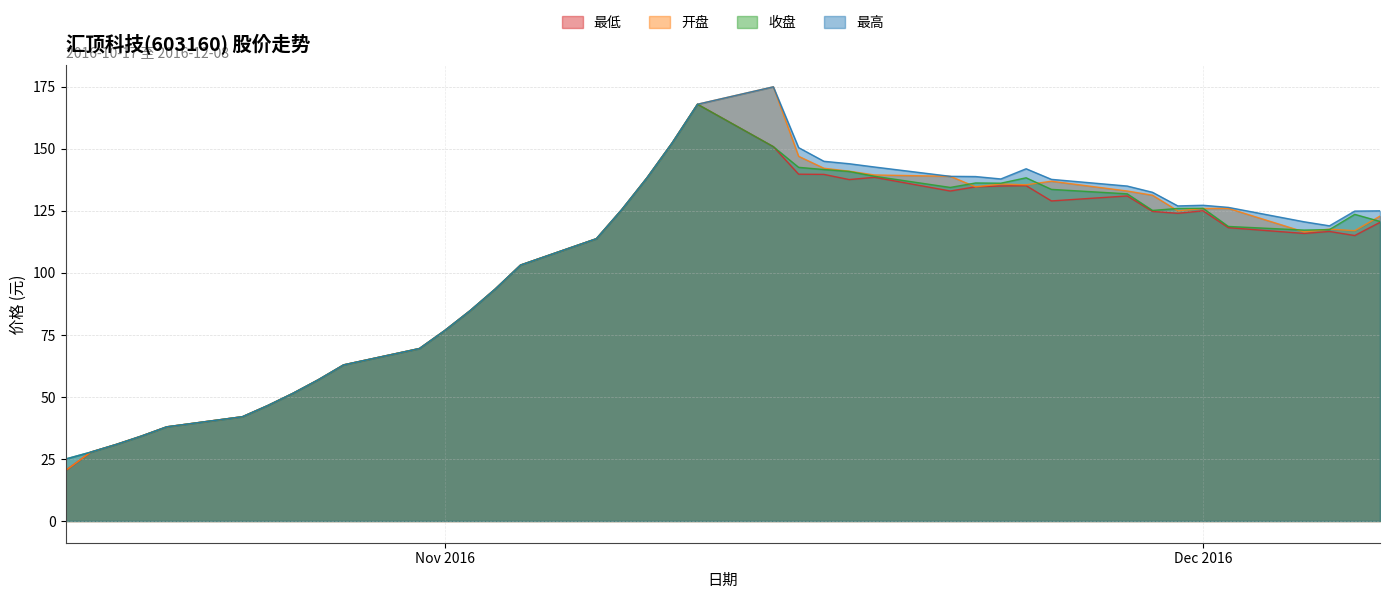

What is the sum of the 最低 values at 2016-11-08 and 2016-11-25?

254.5